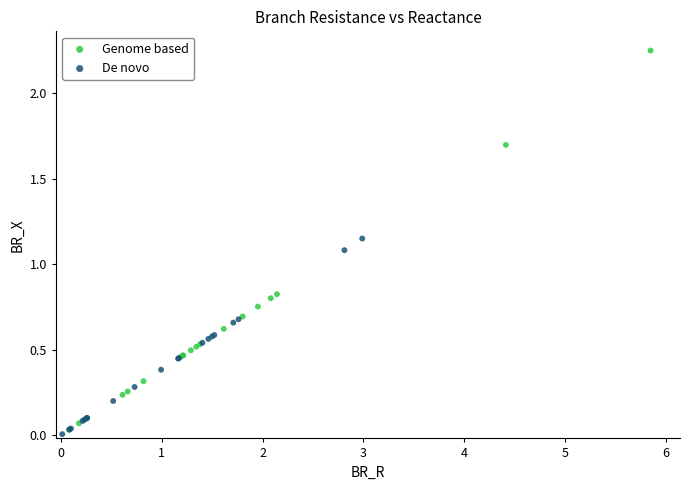

Which series has the widest spread of Y values?

Genome based